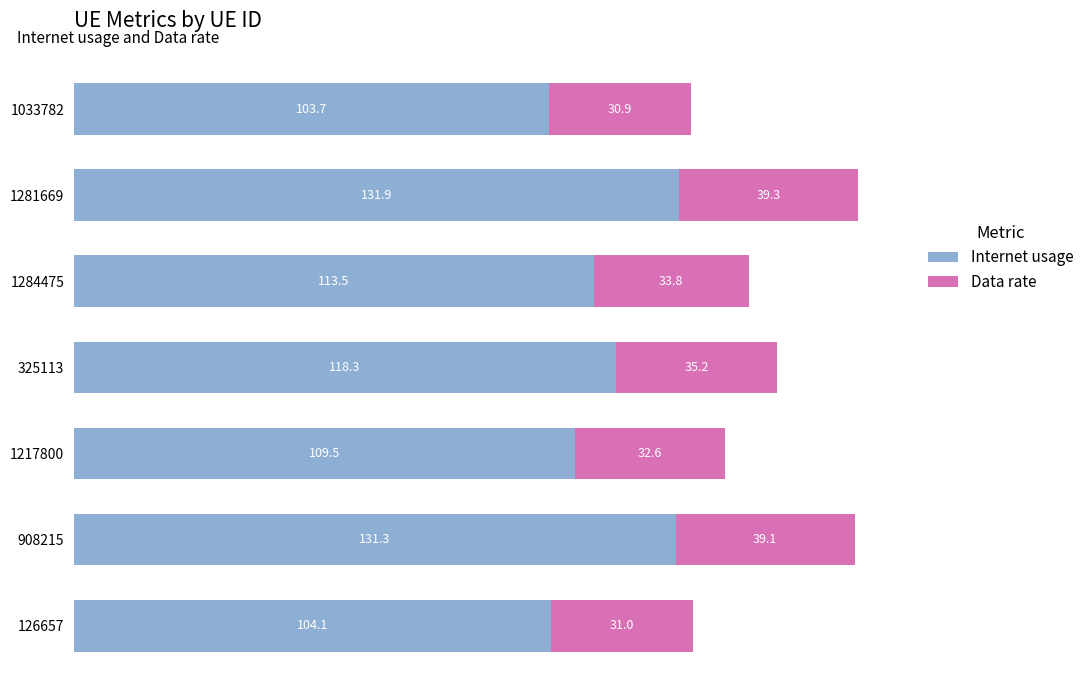

What is the highest value of the Internet usage series?

131.9